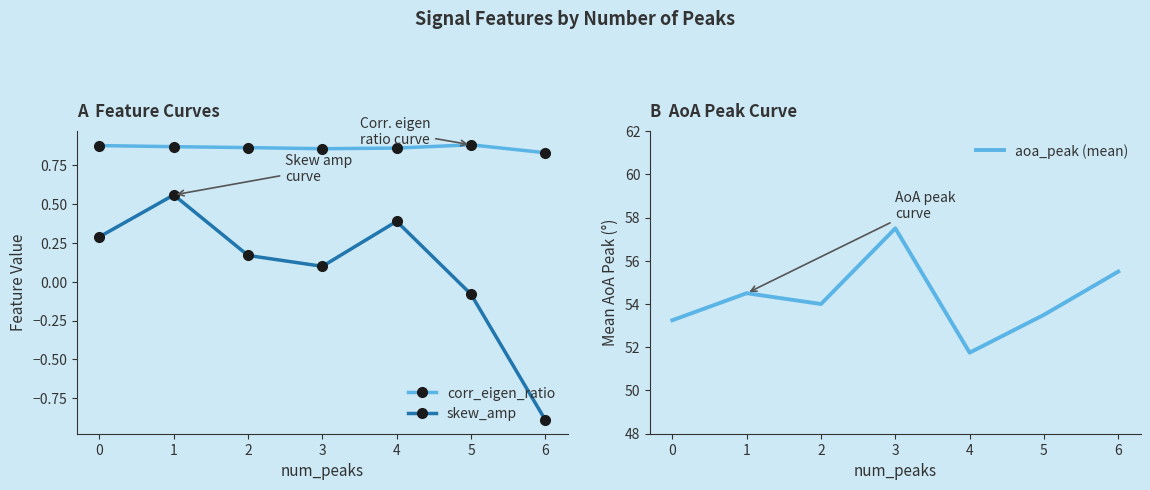

At which label does skew_amp reach its peak?

1